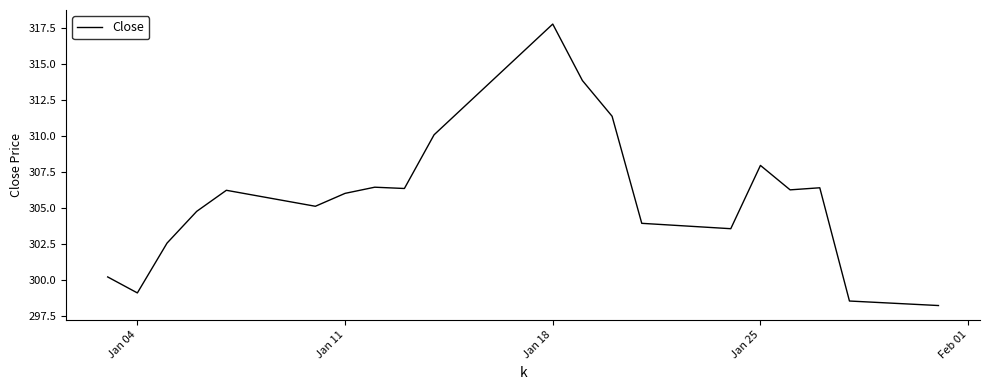

What is the greatest value displayed?

317.7